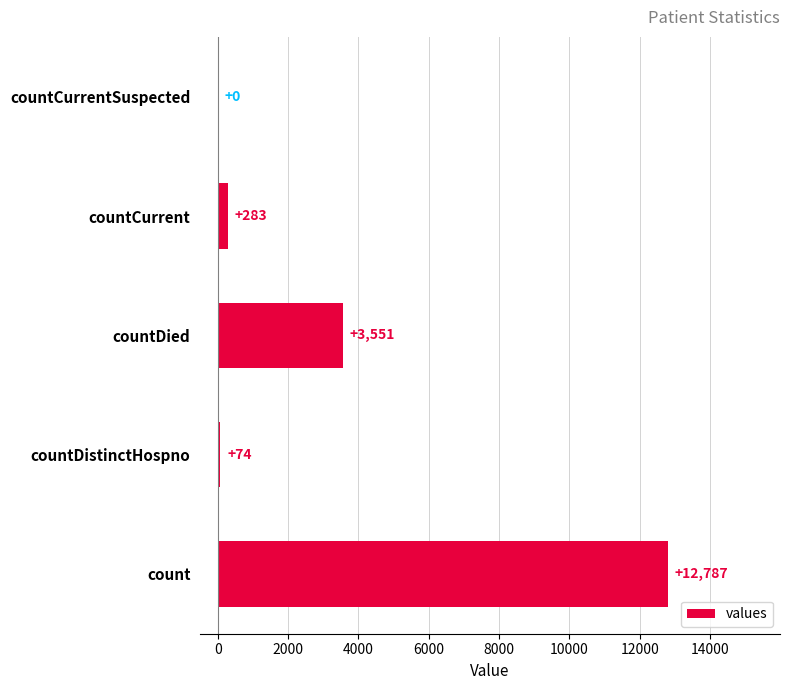

What is the highest value of the values series?

12787